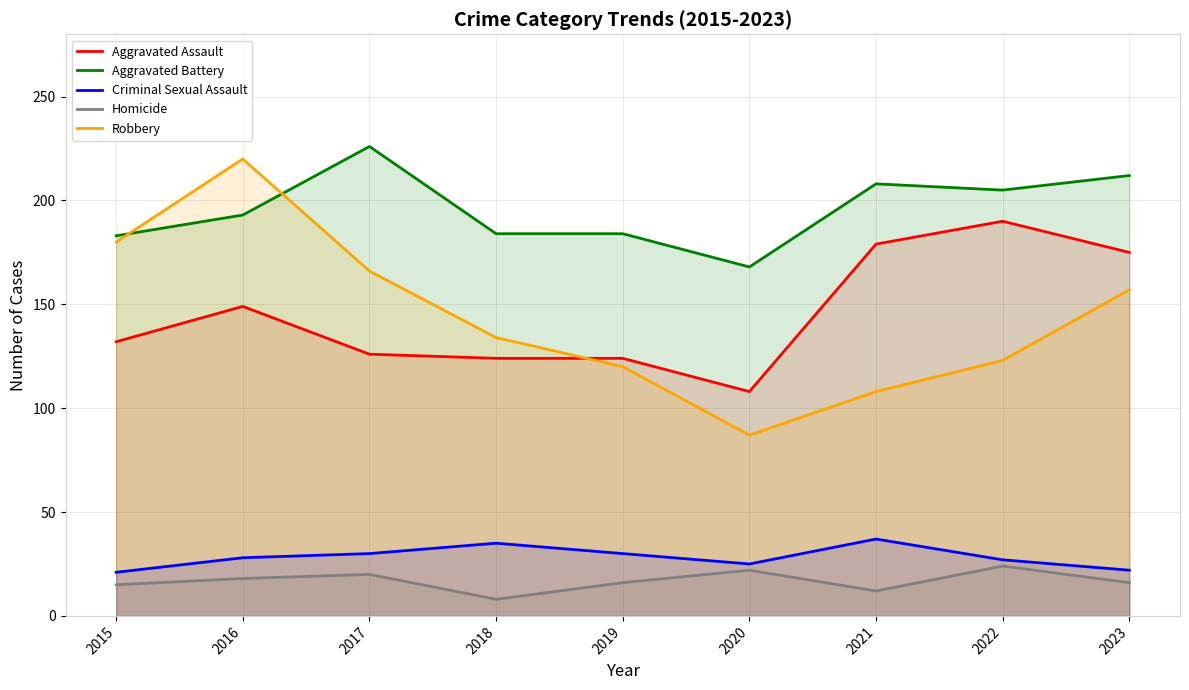

In Criminal Sexual Assault, how many points are lower than both neighbors (excluding endpoints)?

1